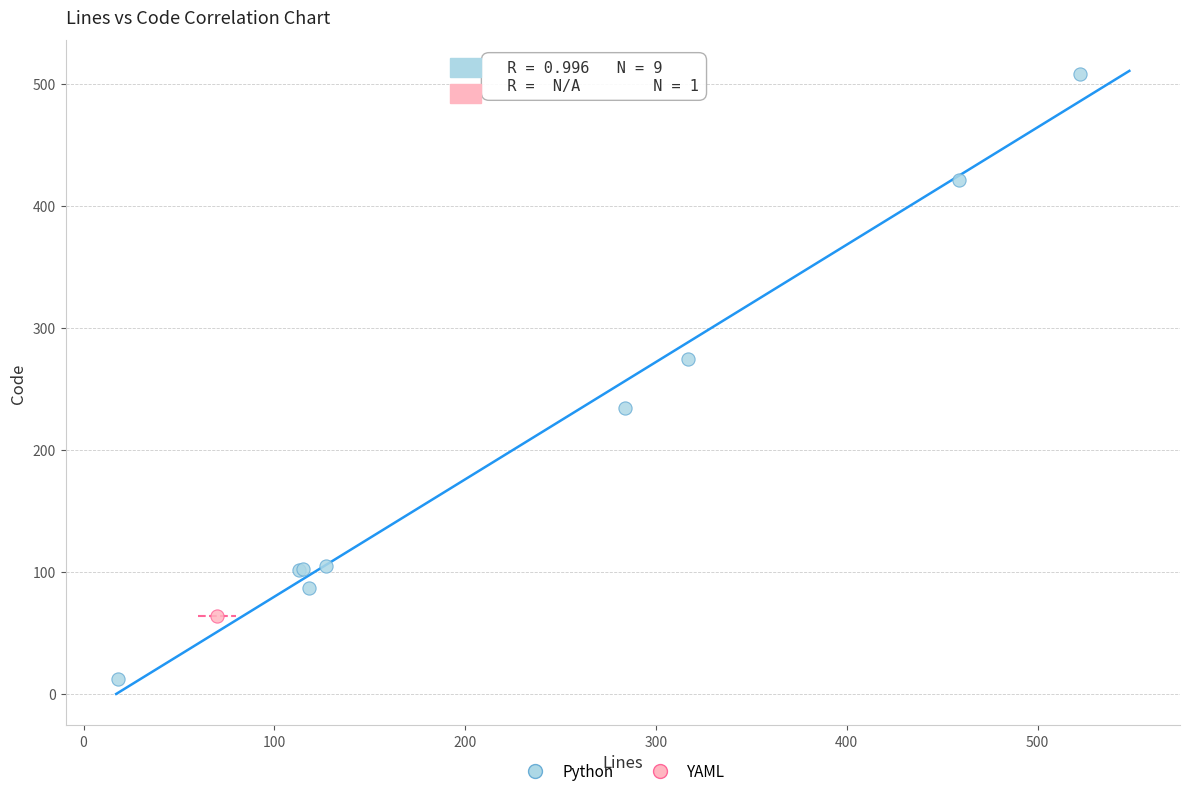

What are all the series names shown in the legend?

Python, YAML